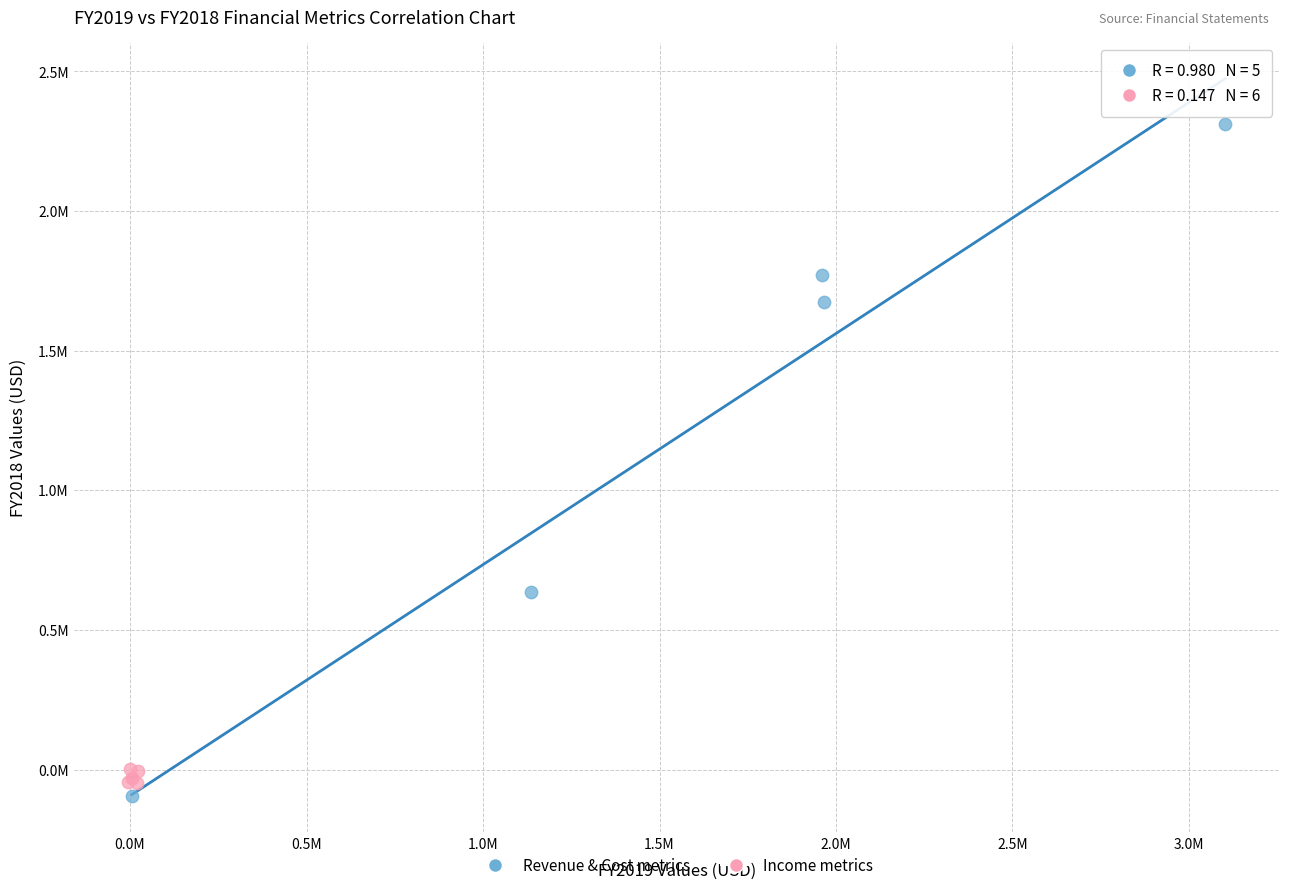

What are all the series names shown in the legend?

Revenue & Cost metrics, Income metrics